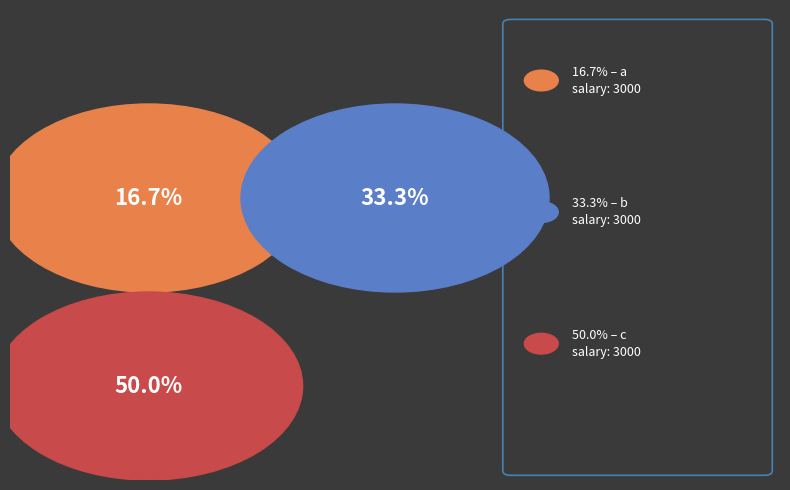

Is it true that a is 17% of the pie?

True